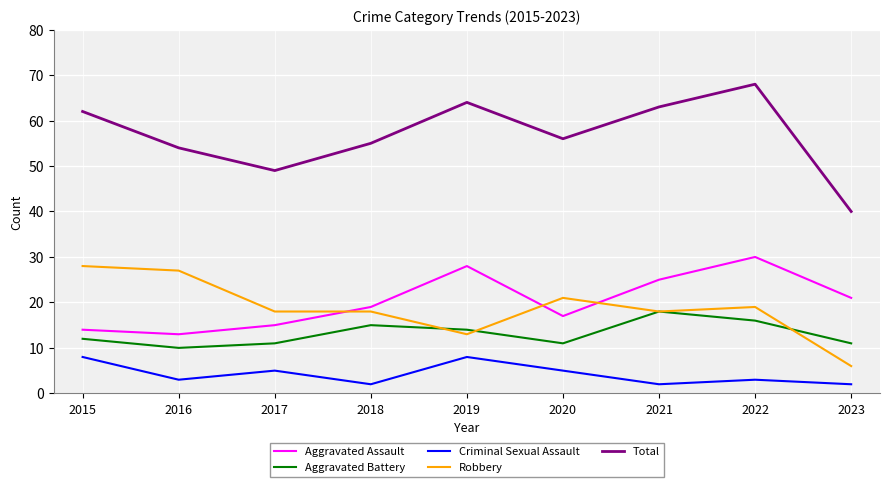

Rank the series by their maximum value, from highest to lowest.

Total, Aggravated Assault, Robbery, Aggravated Battery, Criminal Sexual Assault